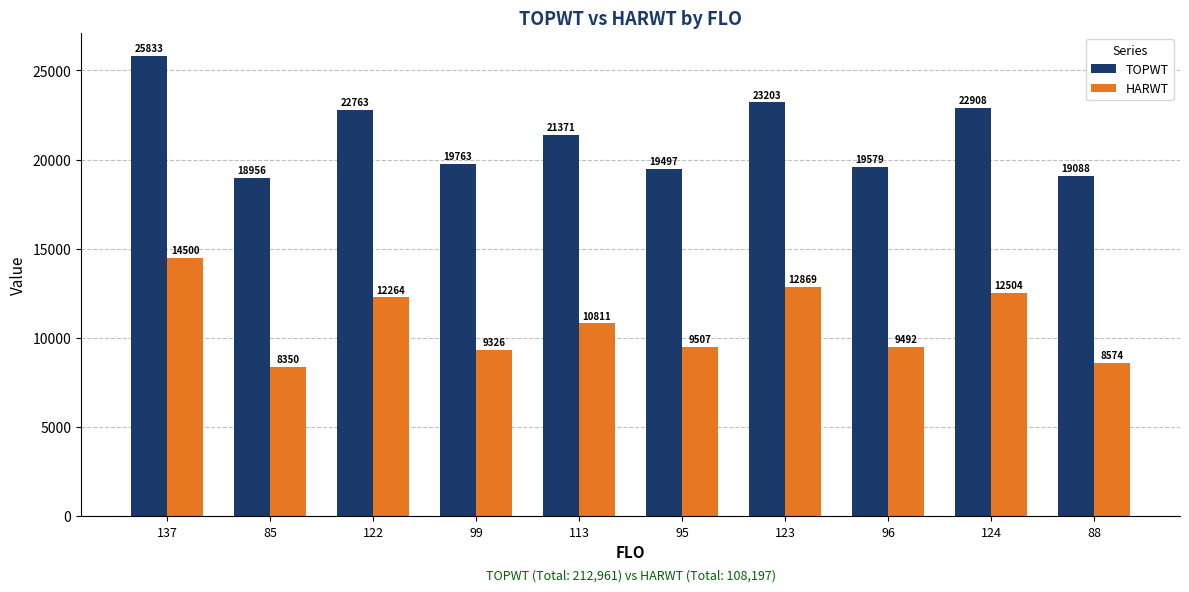

How many data points does each series have?

10